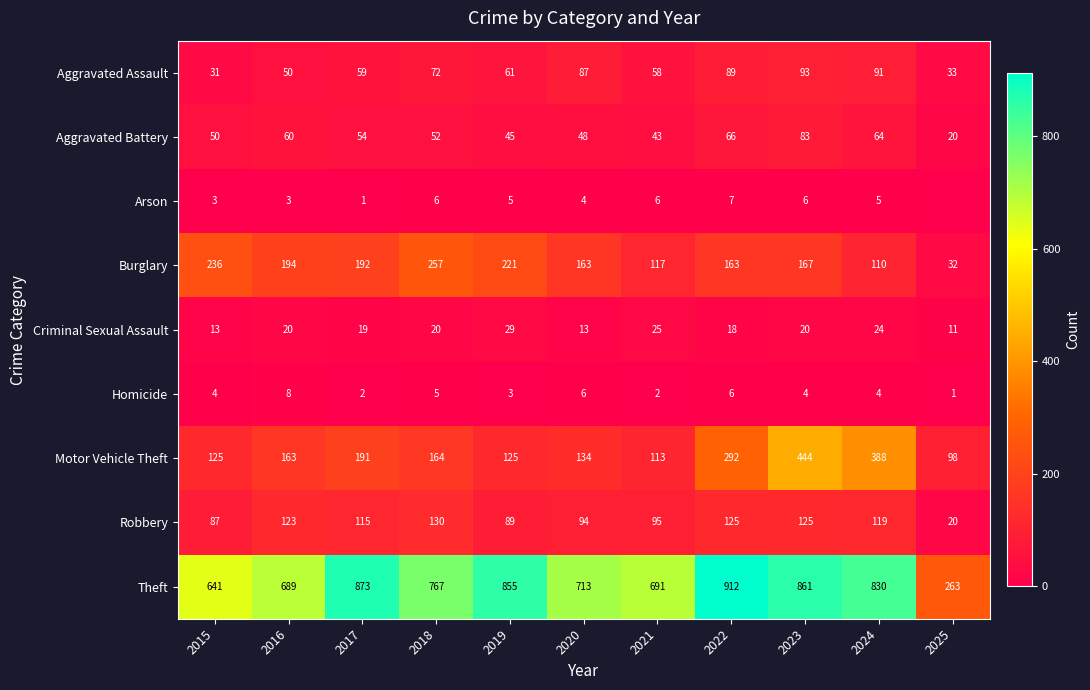

At how many categories does at least one series exceed 292?

10